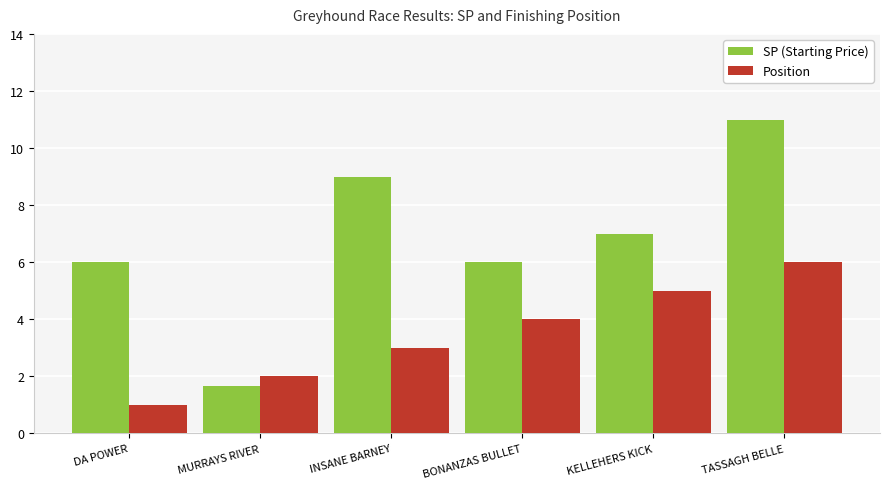

What is the difference between the highest and lowest values at TASSAGH BELLE?

5.0